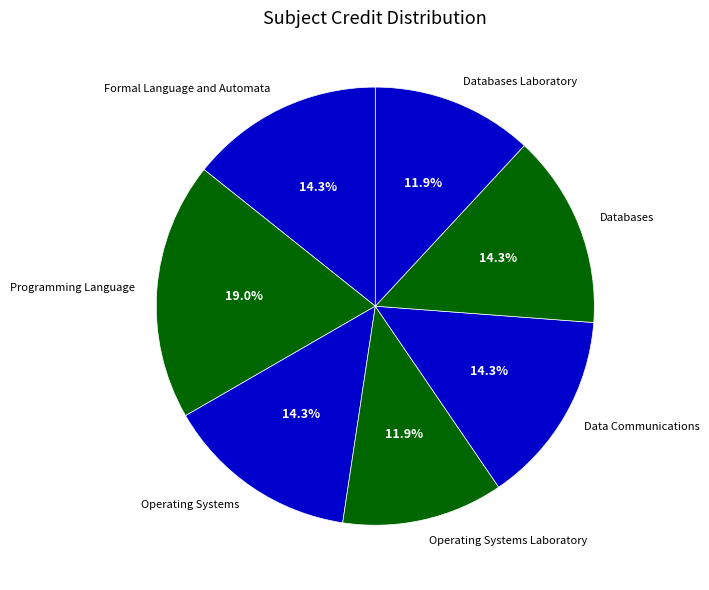

What is the largest slice in the pie chart?

Programming Language